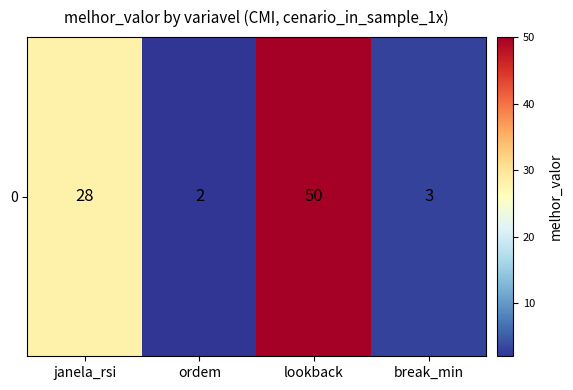

What is the sum of all values?

83